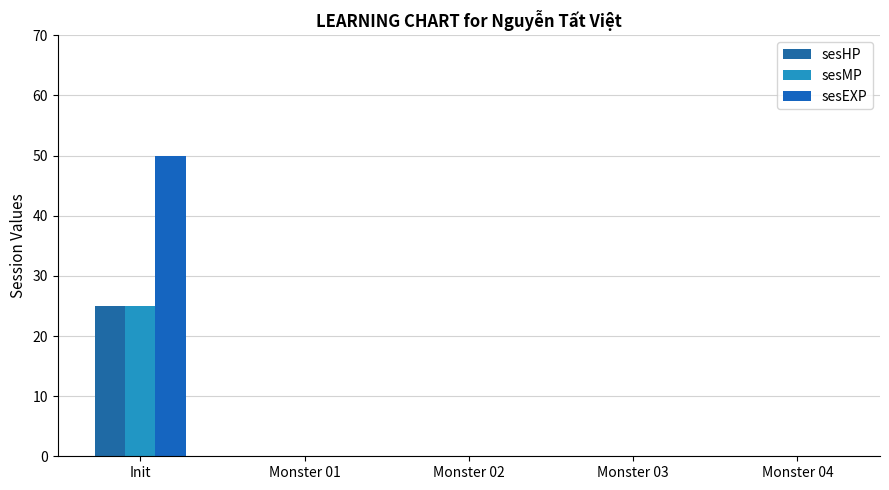

What is the difference between the maximum and minimum values in the sesHP series?

25